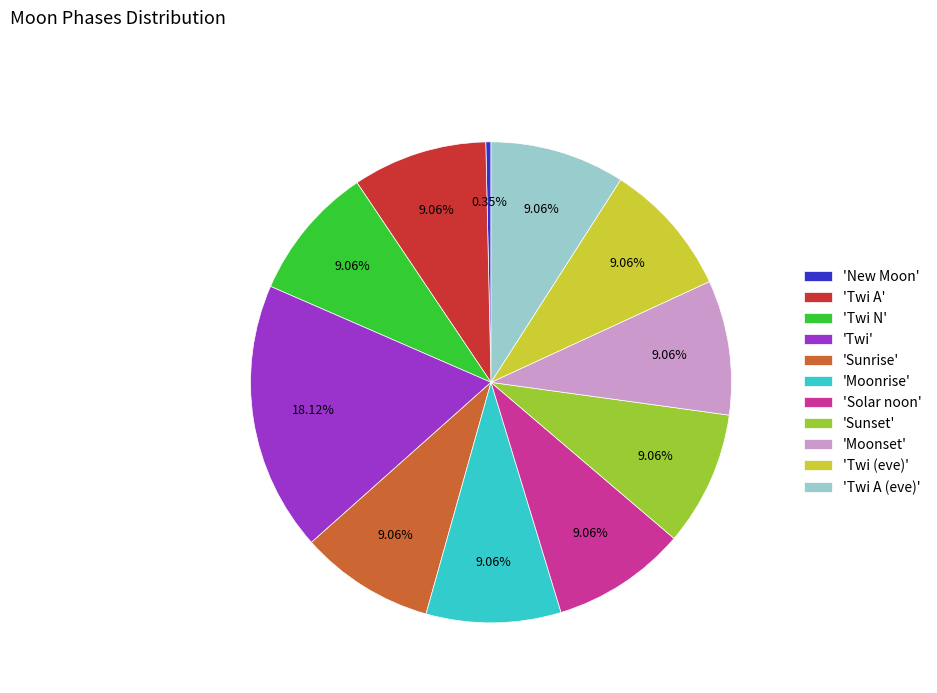

How many slices are in this pie chart?

11